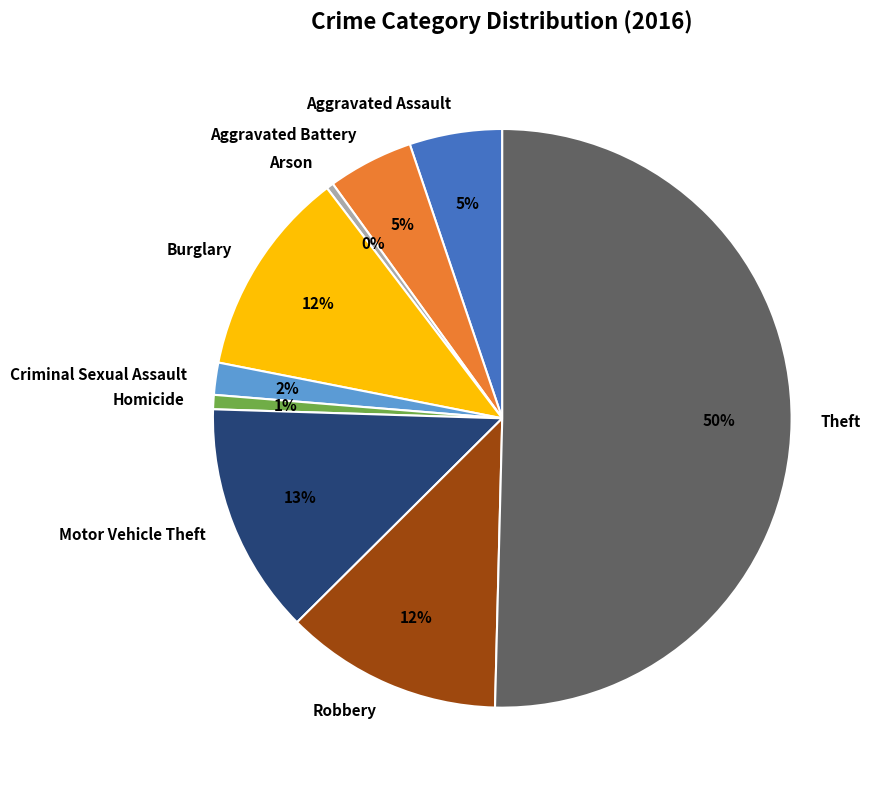

To the nearest percent, what percentage of the pie is Motor Vehicle Theft?

13%